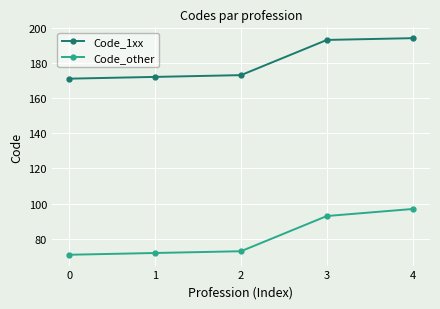

Which series has the largest range (max minus min)?

Code_other